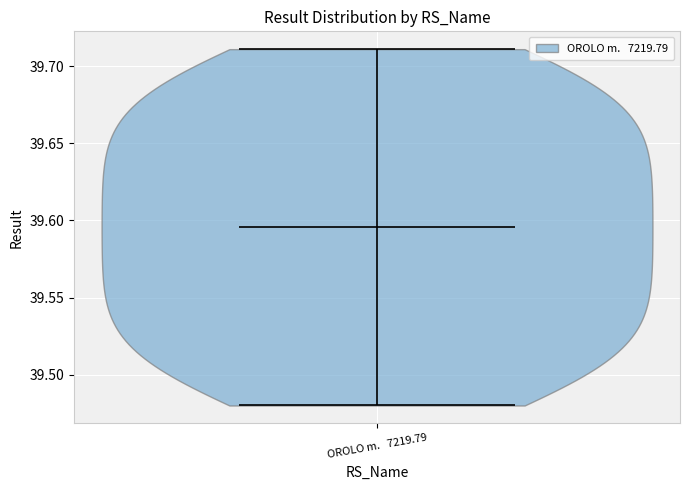

Where does the median line of the violin for OROLO m. 7219.79 sit on the y-axis? The values are not printed on the chart, so give them approximately, as read against the axis.

39.595